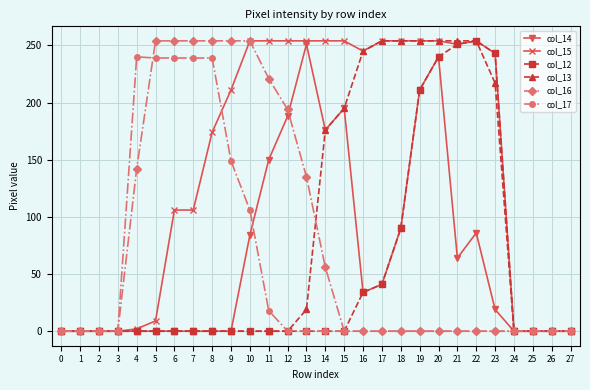

At which category is the sum across all series the highest?

20